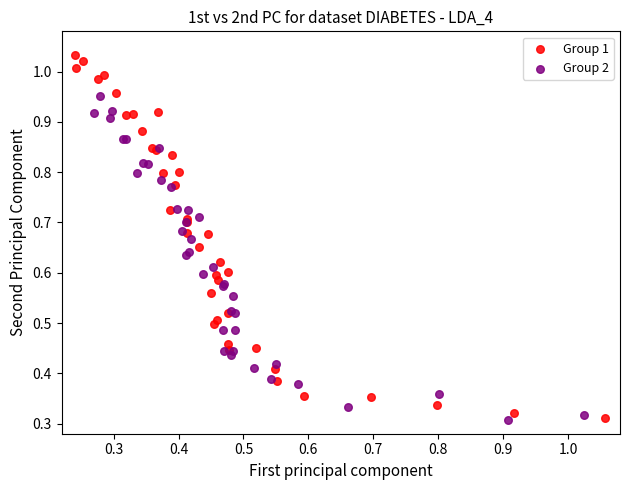

Which series has the widest spread of Y values?

Group 1